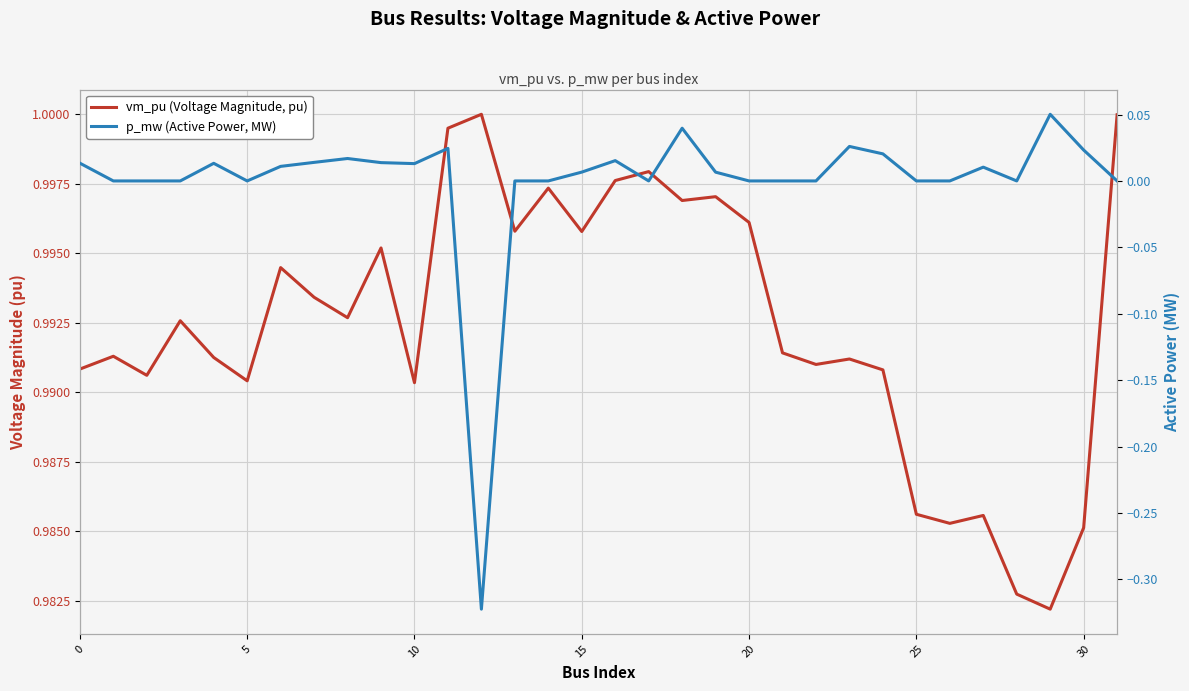

What are all the series names shown in the legend?

vm_pu (Voltage Magnitude, pu), p_mw (Active Power, MW)